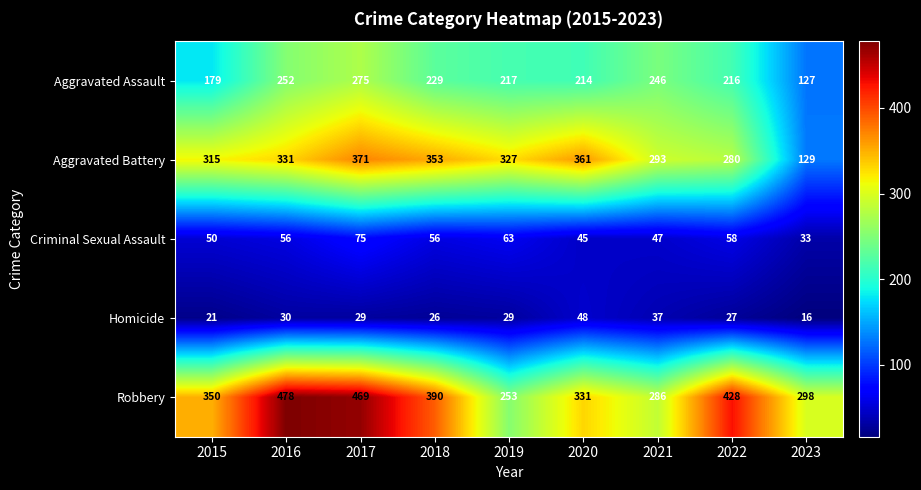

What is the difference between the Homicide values at 2023 and 2015?

5